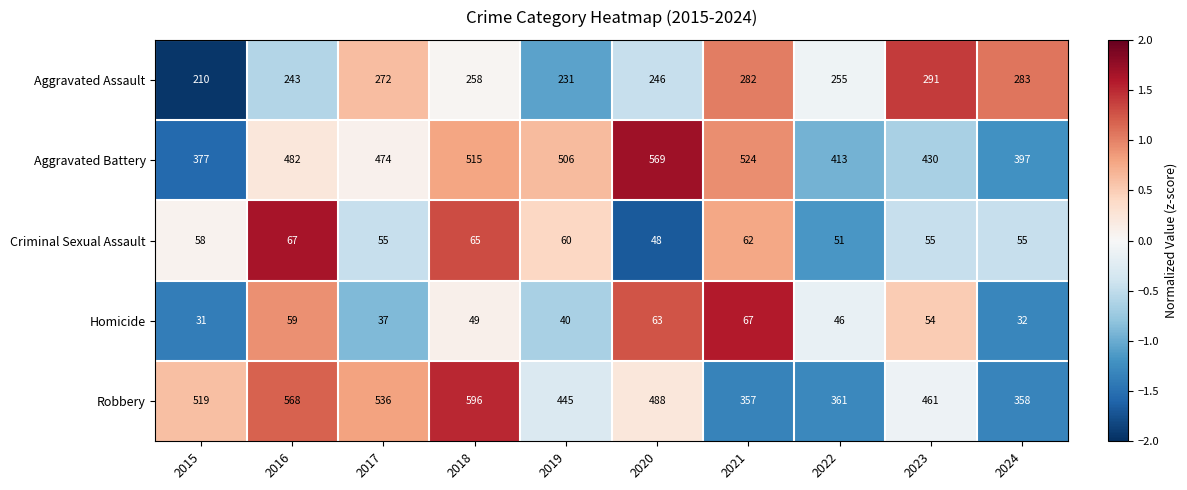

At how many categories does at least one series exceed 114?

10